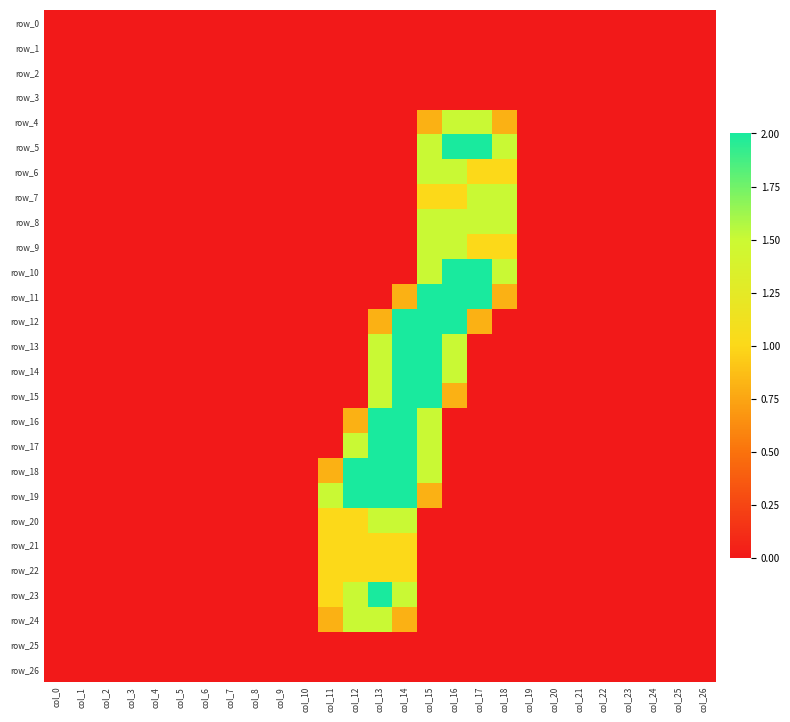

At which label is row_2 closest to 0?

col_0